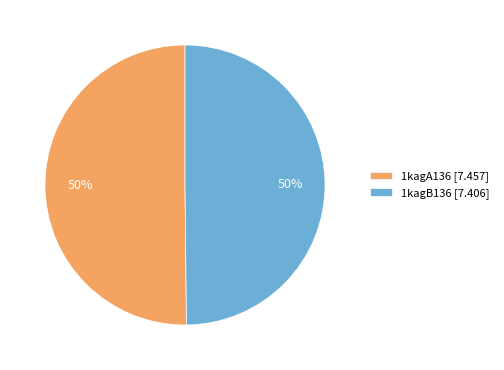

To the nearest percent, what is the combined percentage of 1kagB136 [7.406] and 1kagA136 [7.457]?

100%